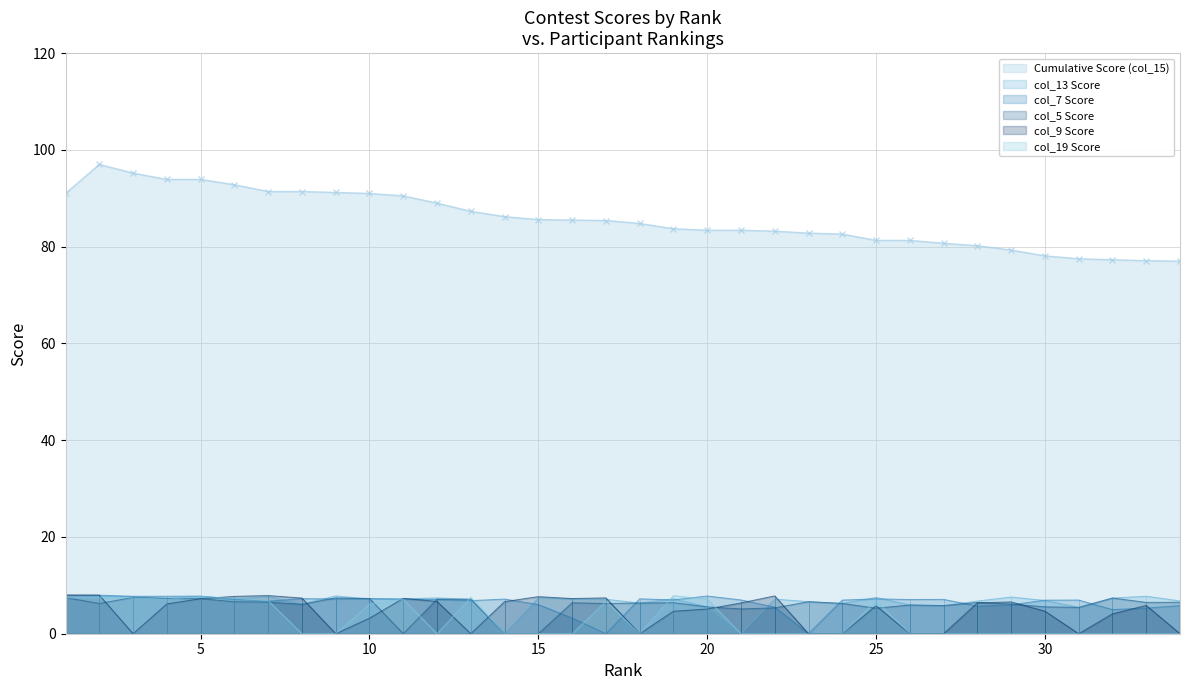

List the series in order of their peak value, lowest first.

col_5 Score, col_13 Score, col_19 Score, col_7 Score, col_9 Score, Cumulative Score (col_15)